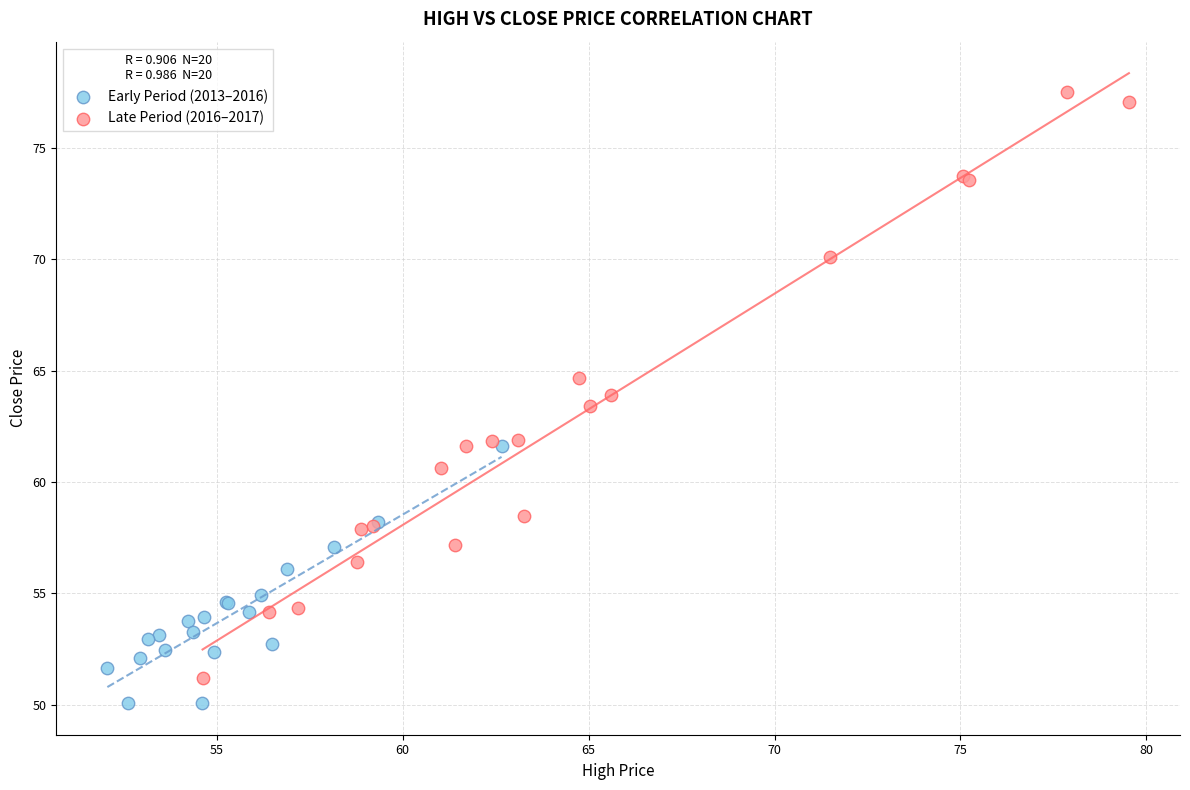

Which series has the widest spread of Y values?

Late Period (2016–2017)